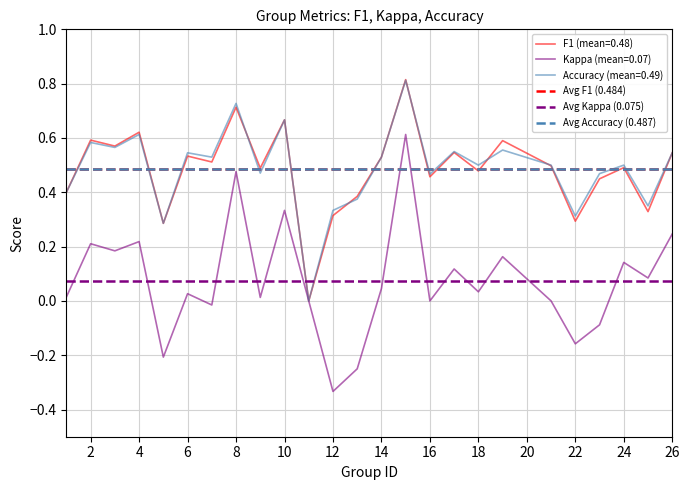

What is the value of the Avg Accuracy (0.487) point at the 1st from the left?

0.5